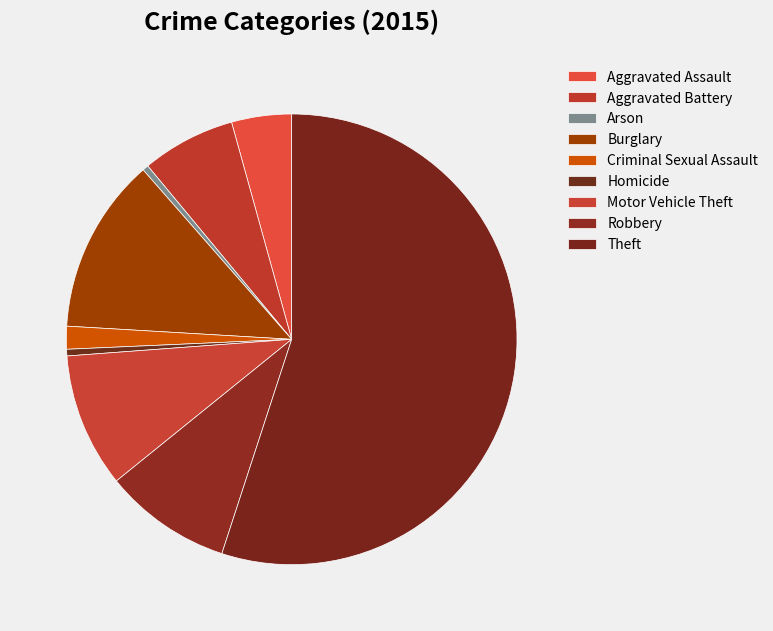

To the nearest percent, what percentage of the pie is Theft?

55%